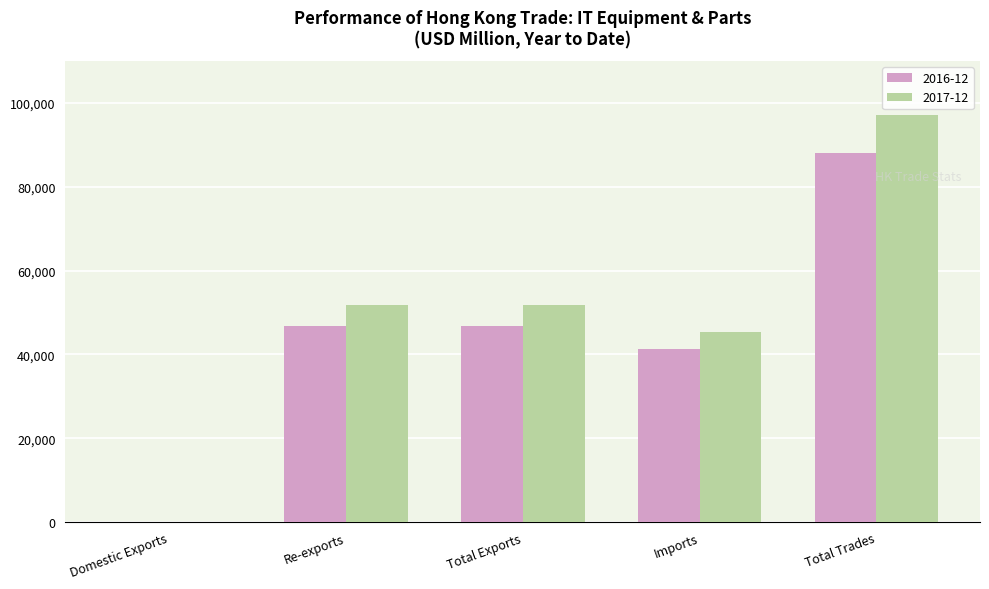

Which series changed the most between Re-exports and Imports?

2017-12